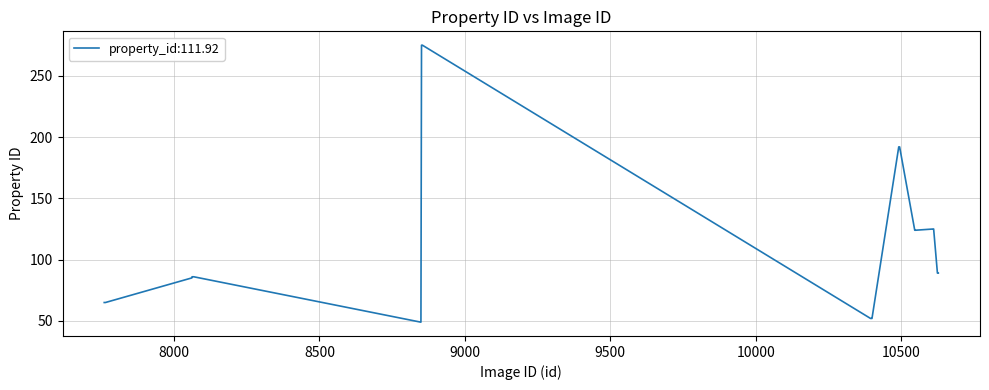

What is the difference between the maximum and minimum values?

226